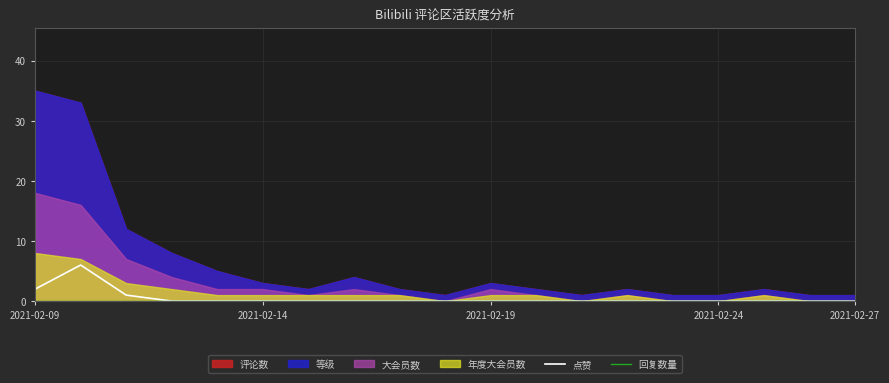

True or false: 点赞 has a value of 0 at 2021-02-24.

True